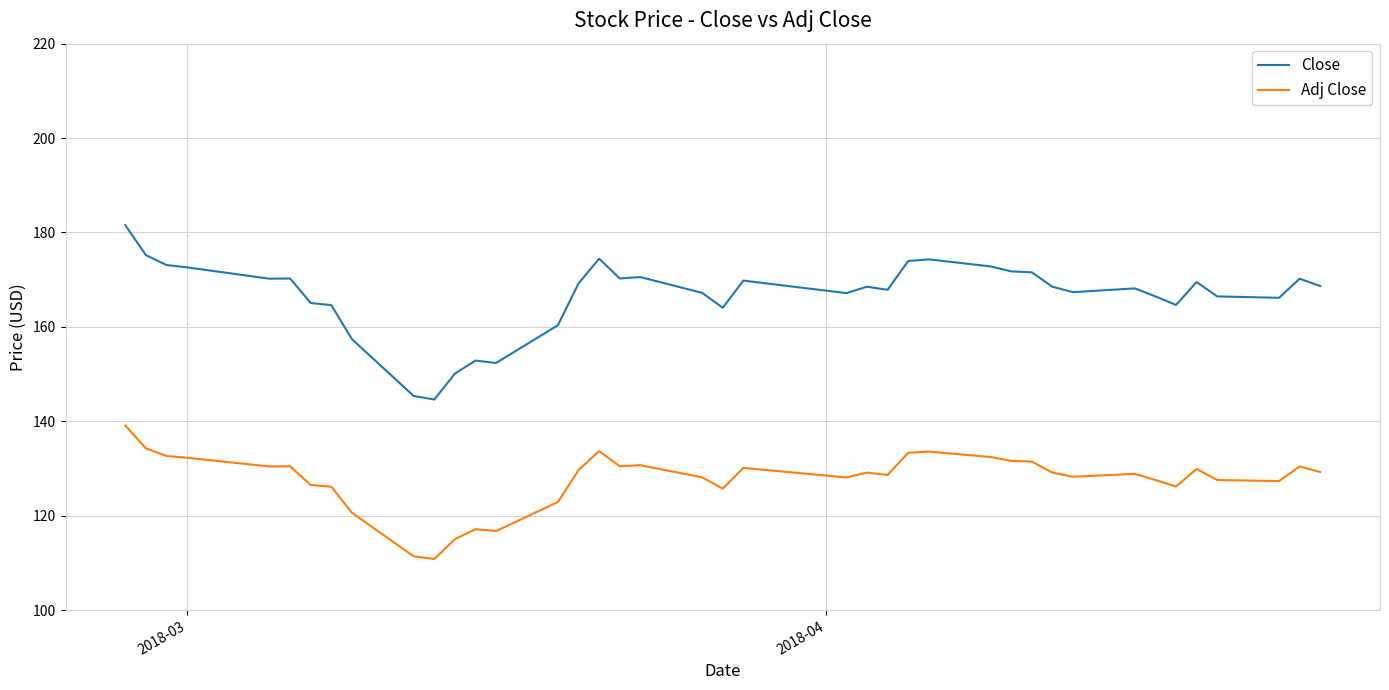

What is the maximum value for Adj Close?

139.1